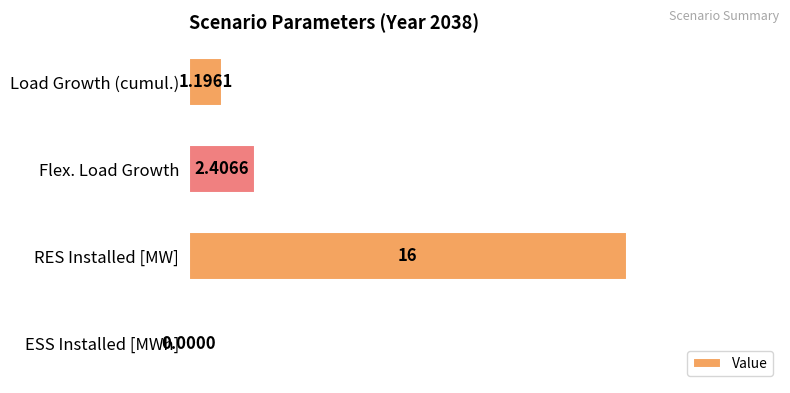

Which has a higher value, RES Installed [MW] or ESS Installed [MWh]?

RES Installed [MW]